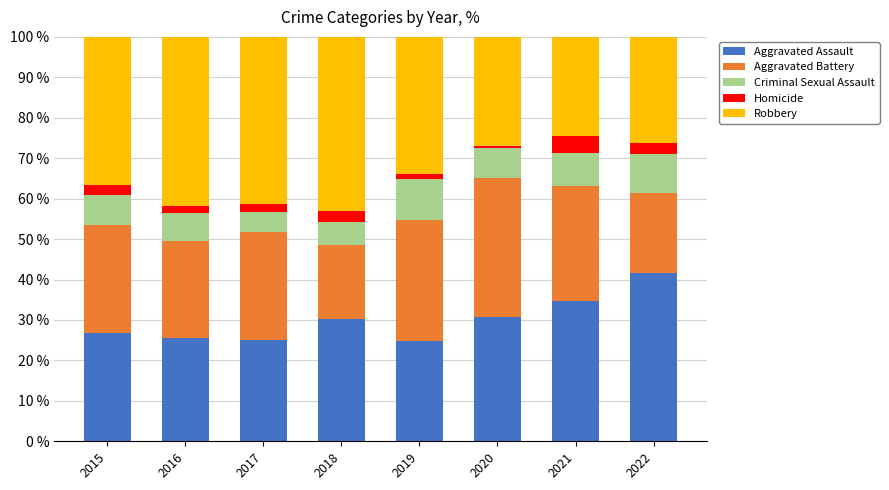

Count the number of data series in this chart.

5